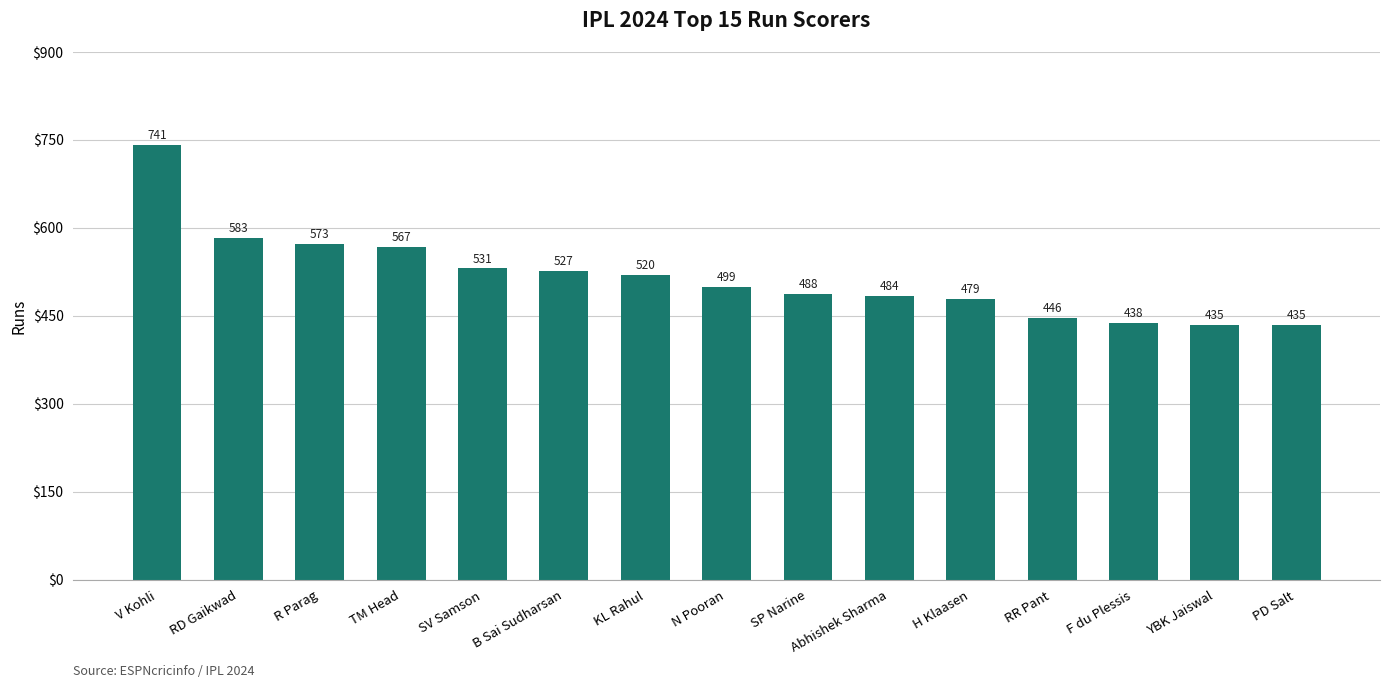

The value at SV Samson is 110. True or false?

False